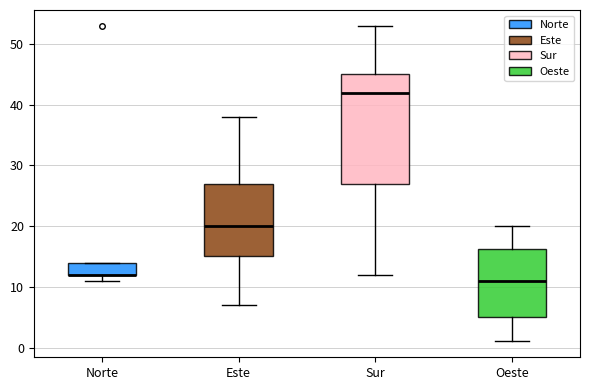

Where does the upper whisker of the box for Sur end on the y-axis? The values are not printed on the chart, so give them approximately, as read against the axis.

53